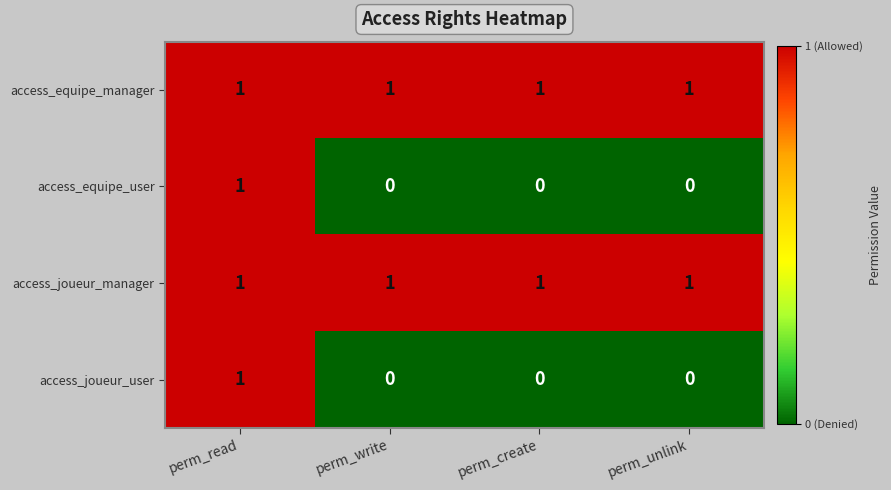

What is the total value across all series at perm_read?

4